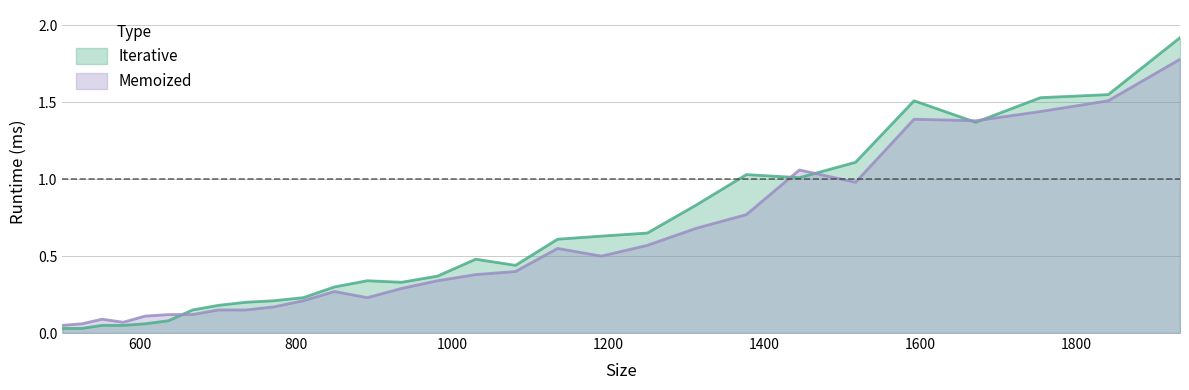

How many categories are shown in the chart?

29